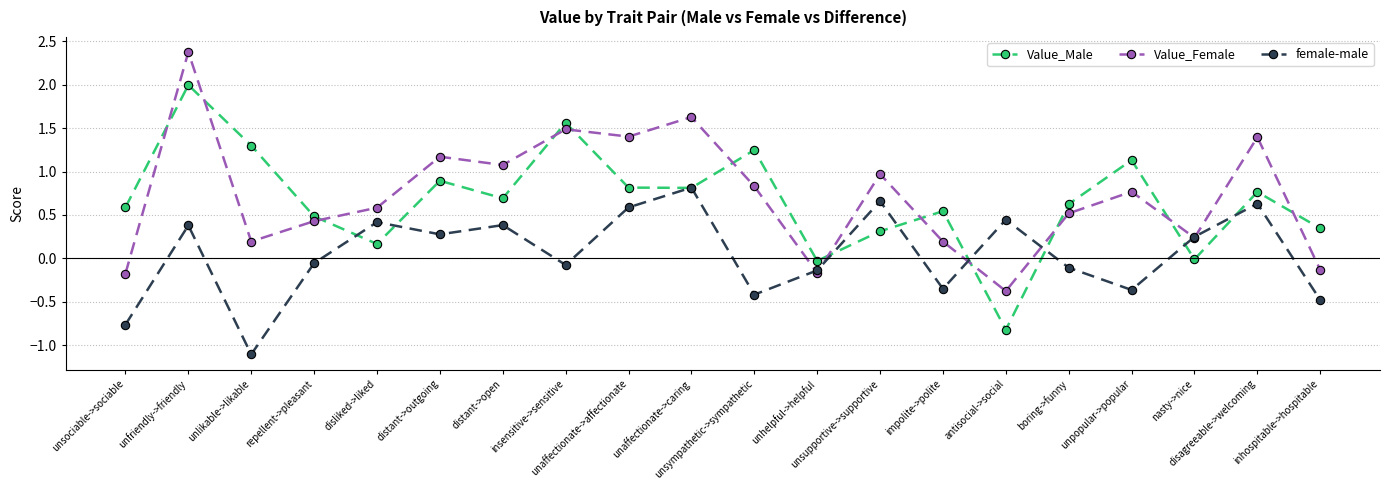

True or false: female-male and Value_Female cross at least once.

True